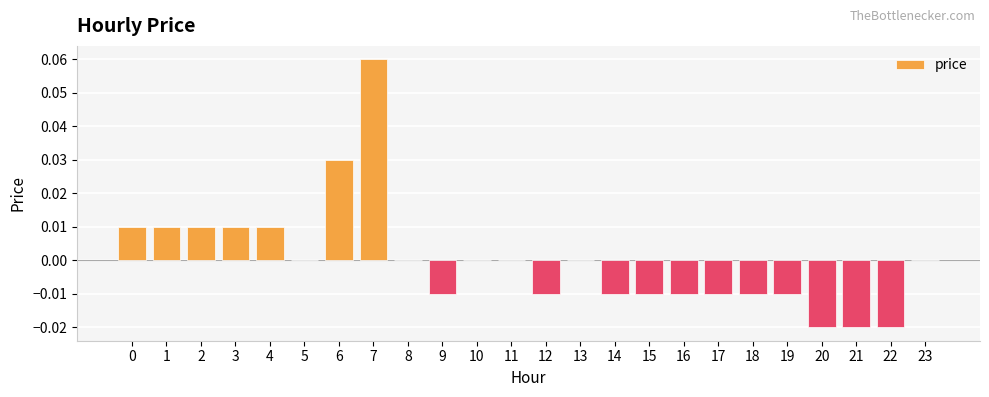

Is it true that the value at 2 is 0.0?

True